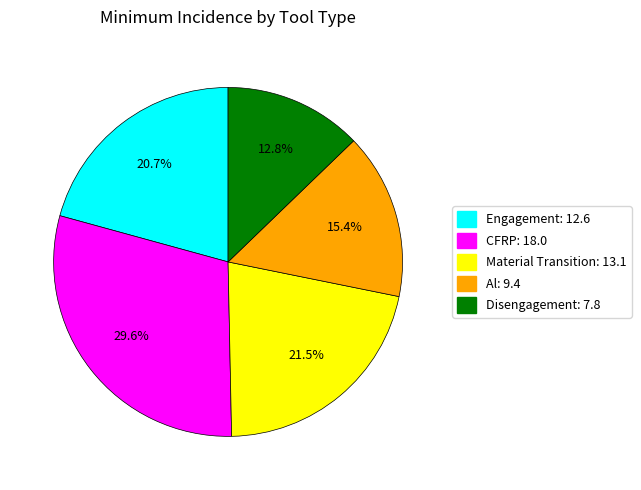

Is it true that Al is 15% of the pie?

True